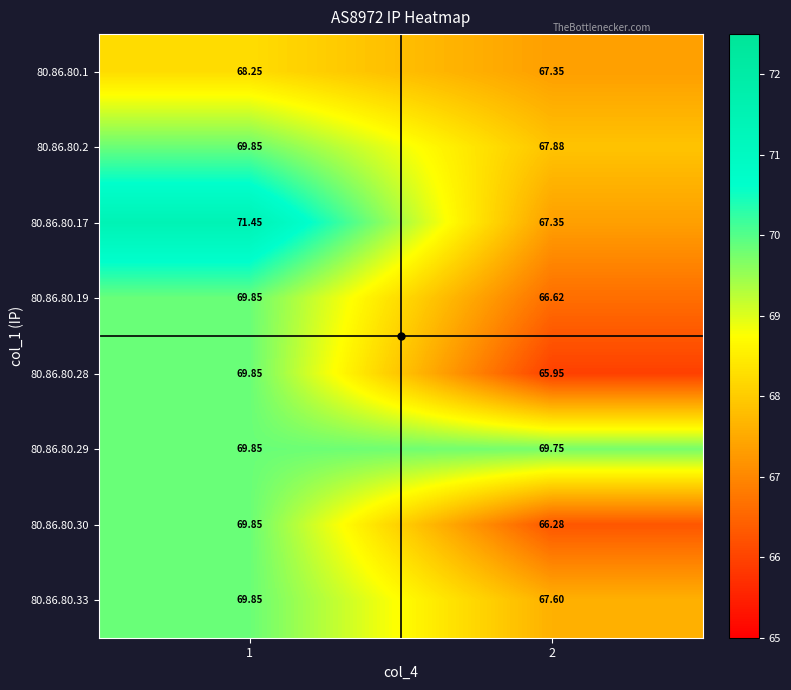

Is the value of 80.86.80.17 at 2 greater than the value of 80.86.80.19 at 2?

Yes